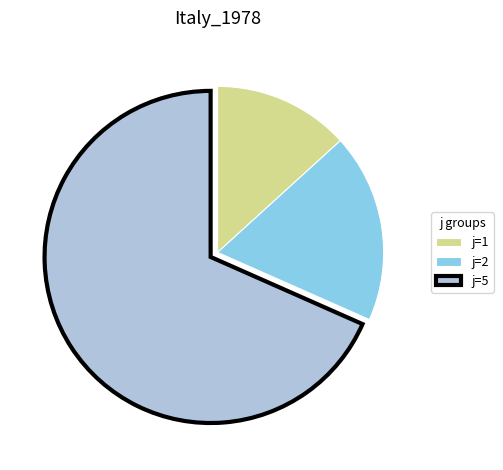

Which has a higher value, j=5 or j=1?

j=5